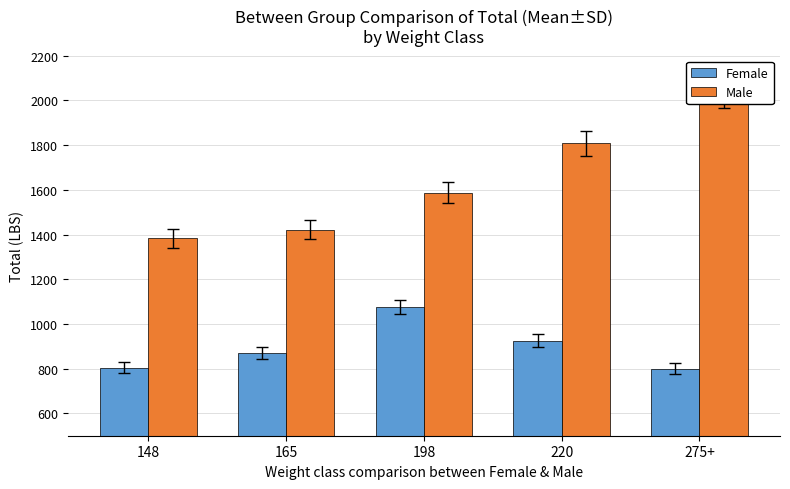

What is the difference between the second highest and minimum values in the Male series?

424.4